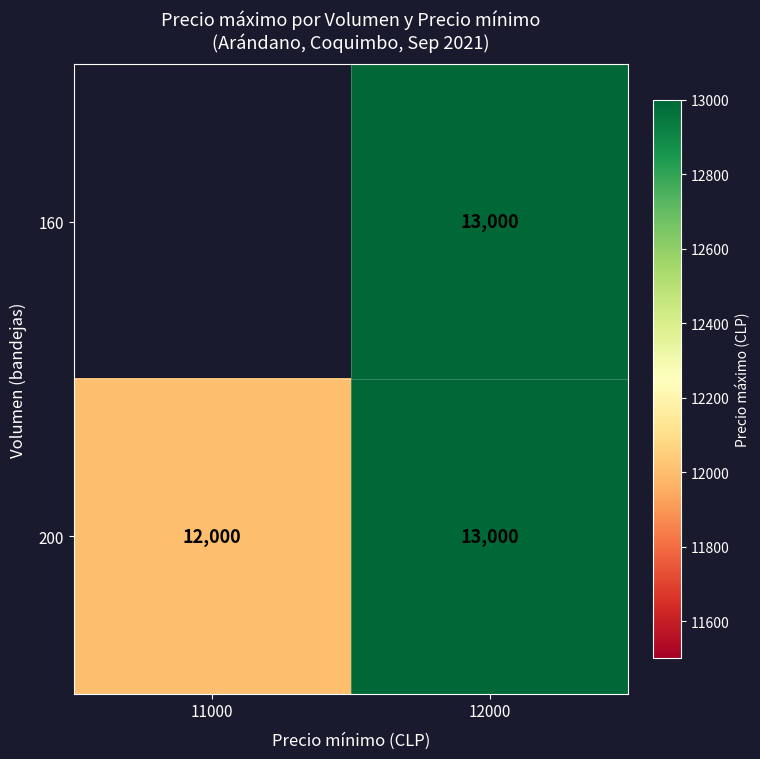

Which category has the lowest value in the 200 series?

11000